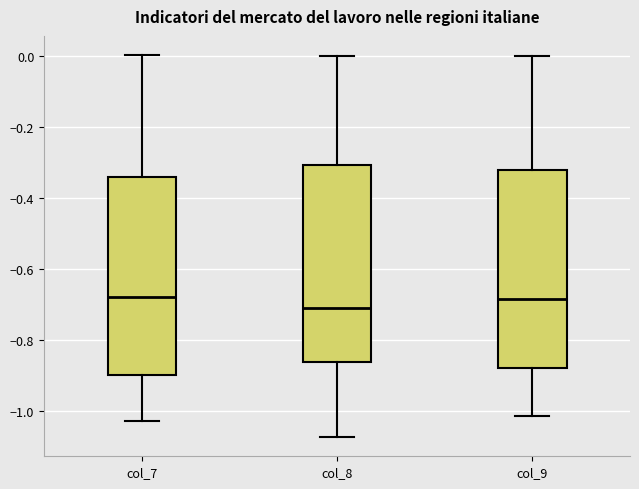

Reading left to right, read every box against the y-axis: the position of its median line, the range the box covers, and the ends of its whiskers. The values are not printed on the chart, so give them approximately, as read against the axis.

col_7: median -0.68, box -0.90 to -0.34, whiskers -1.02 to 0.00
col_8: median -0.70, box -0.86 to -0.30, whiskers -1.08 to 0.00
col_9: median -0.68, box -0.88 to -0.32, whiskers -1.02 to 0.00